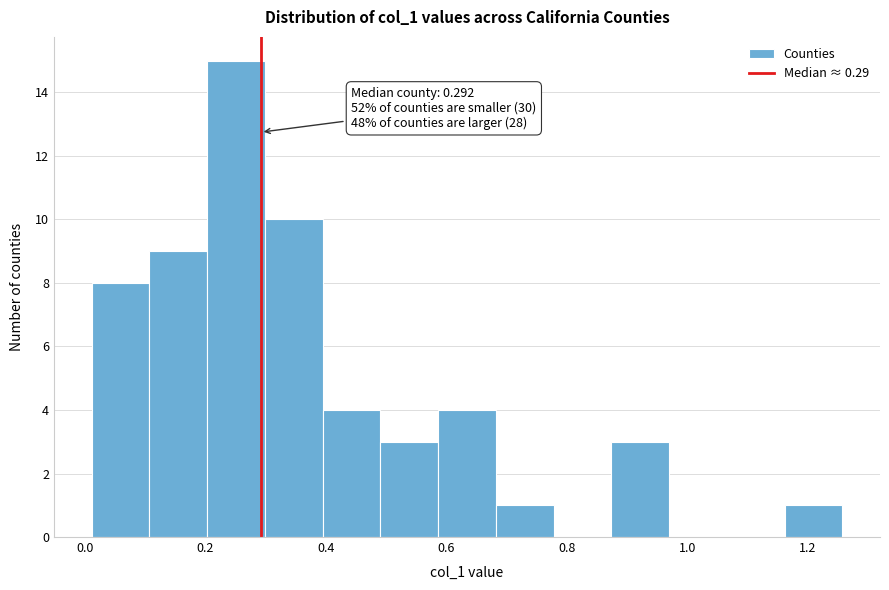

Over which range of the x-axis is the bar tallest?

0.20 to 0.30